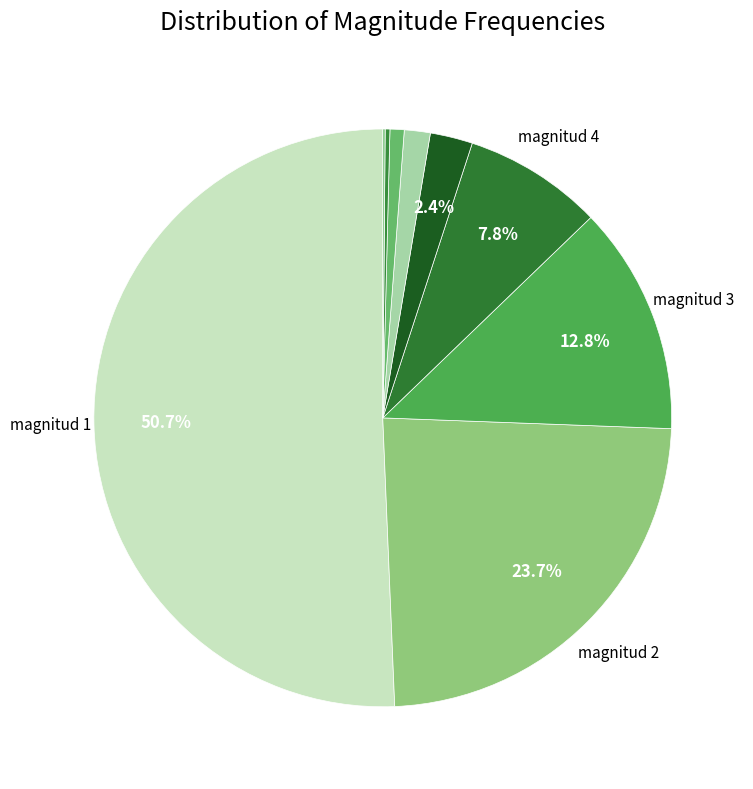

How many segments does this pie chart have?

9